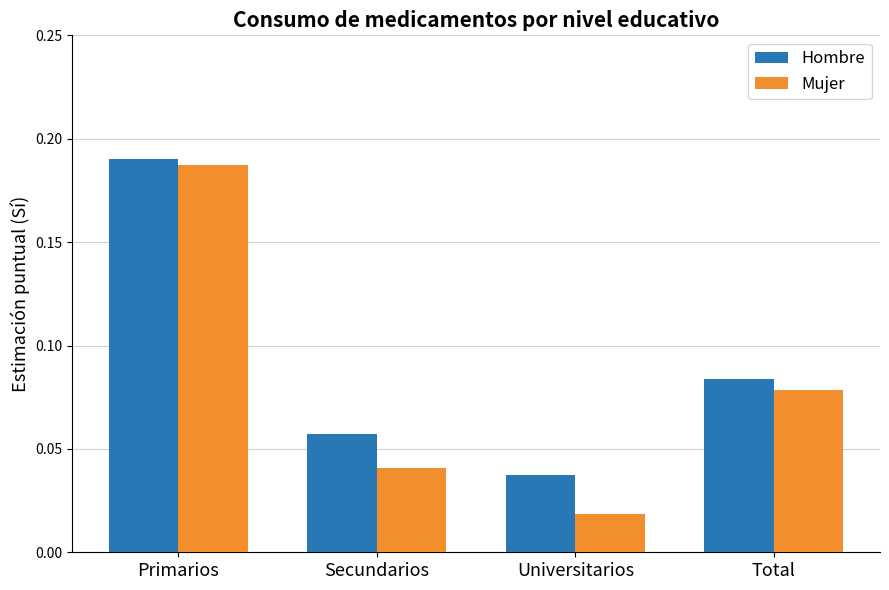

Rank the categories by Hombre value from lowest to highest.

Universitarios, Secundarios, Total, Primarios